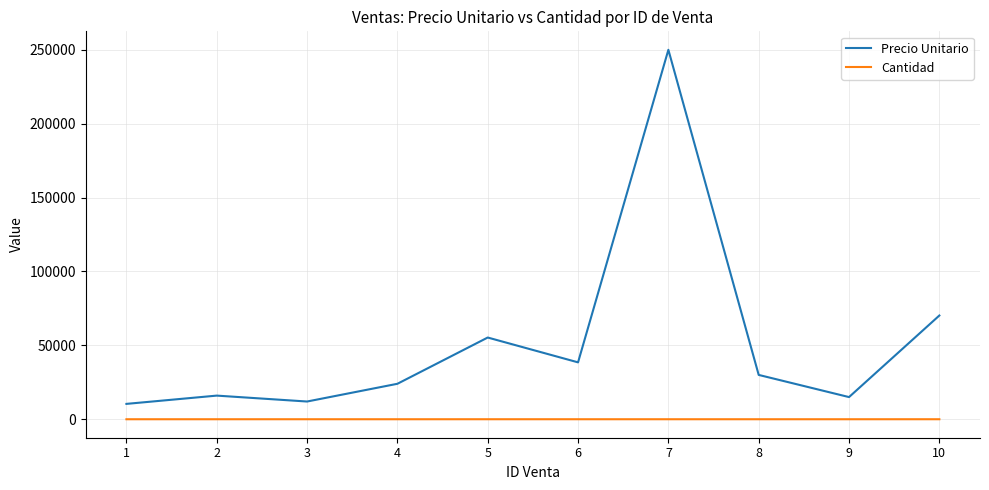

At which category is the sum across all series the highest?

7